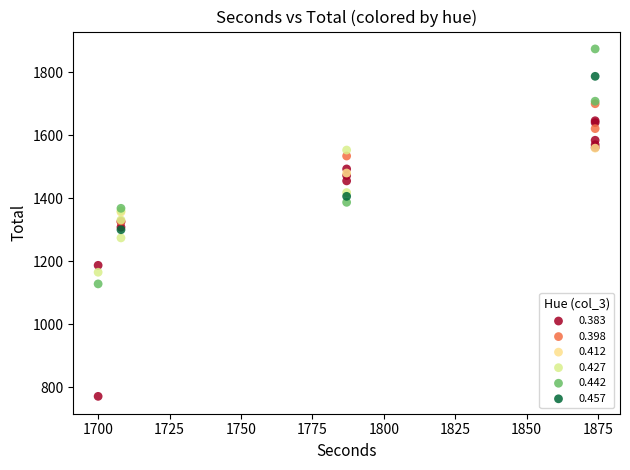

Which series has the largest Y range (max minus min)?

0.383